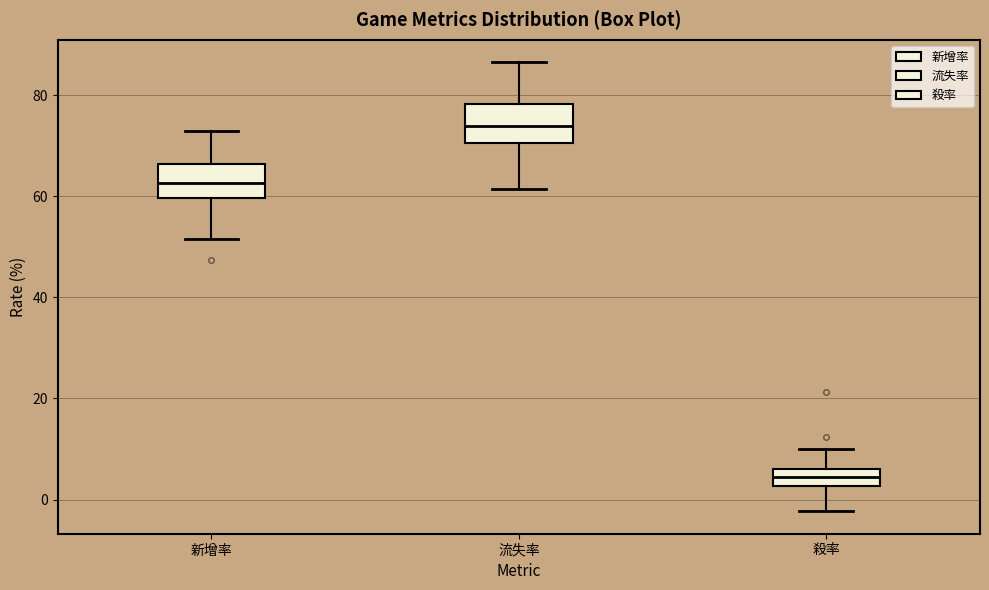

Reading left to right, read every box against the y-axis: the position of its median line, the range the box covers, and the ends of its whiskers. The values are not printed on the chart, so give them approximately, as read against the axis.

新增率: median 62, box 60 to 66, whiskers 52 to 72
流失率: median 74, box 70 to 78, whiskers 62 to 86
殺率: median 4, box 2 to 6, whiskers -2 to 10